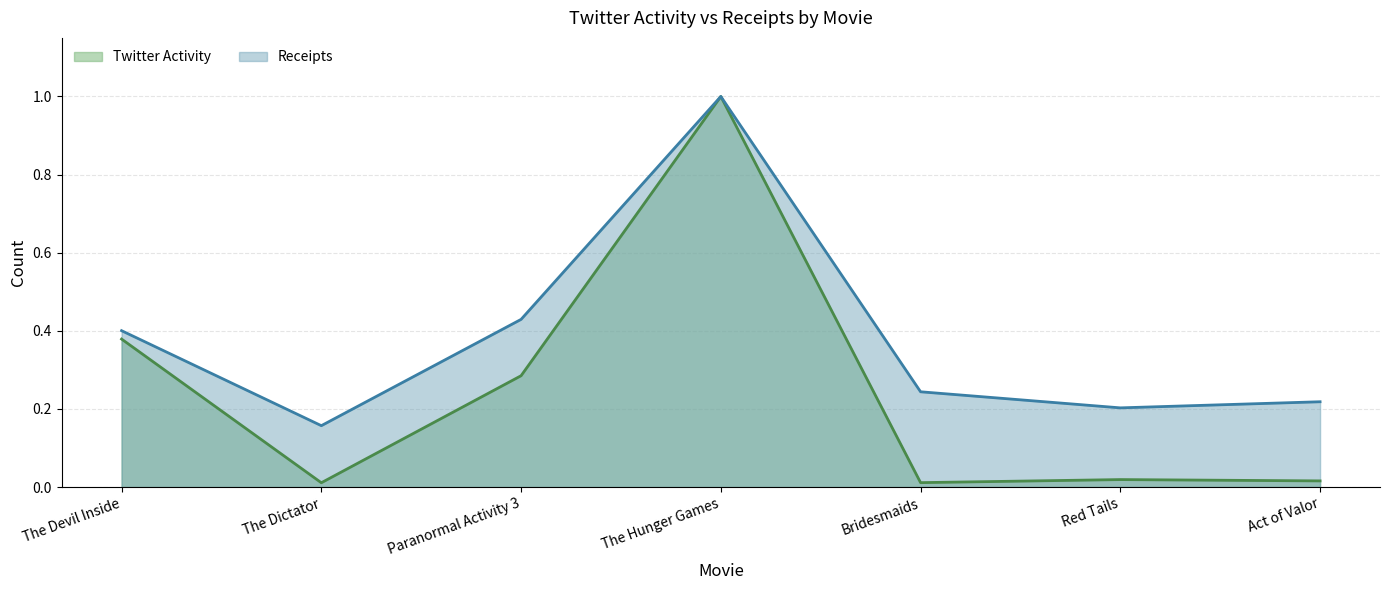

Which category has the lowest value across all series?

The Dictator